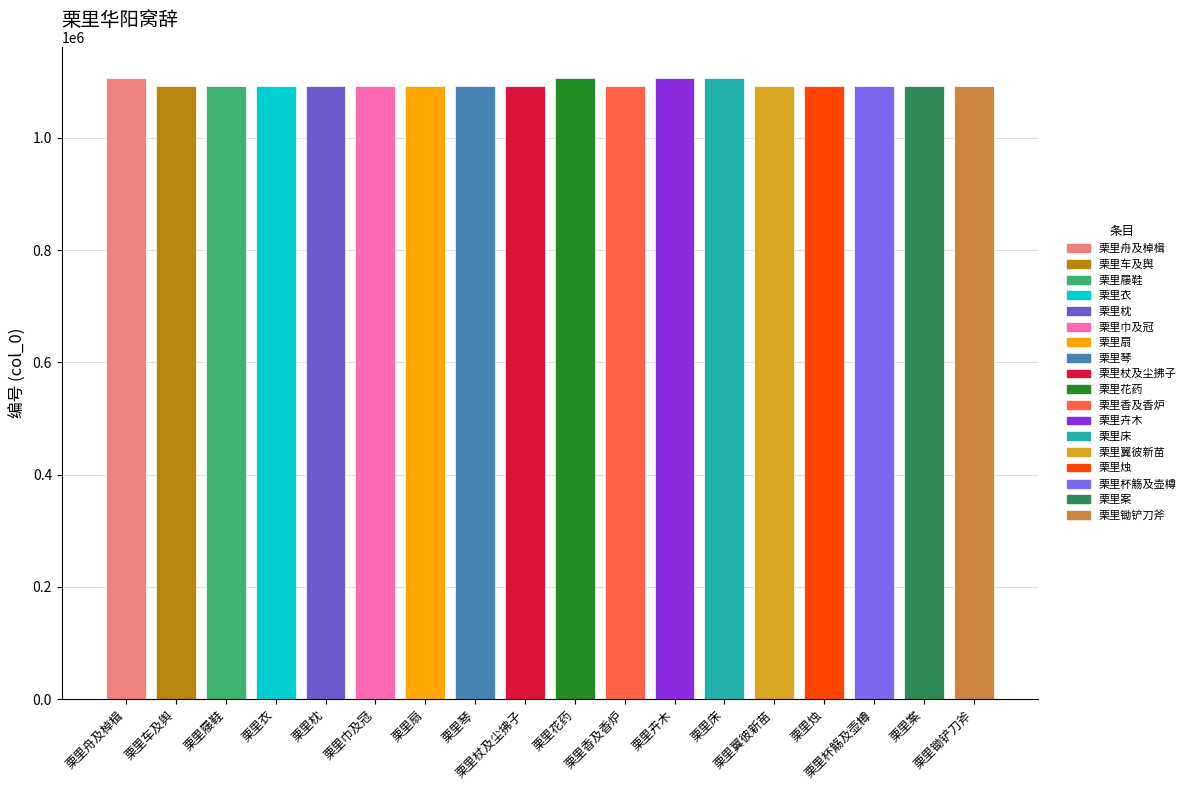

What is the greatest value displayed?

1106590